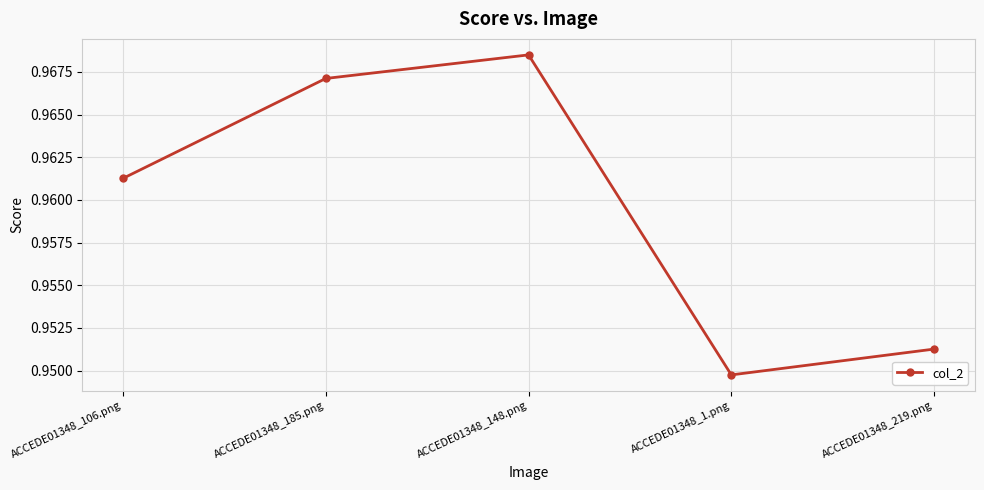

Which category has the highest value across all series?

ACCEDE01348_148.png